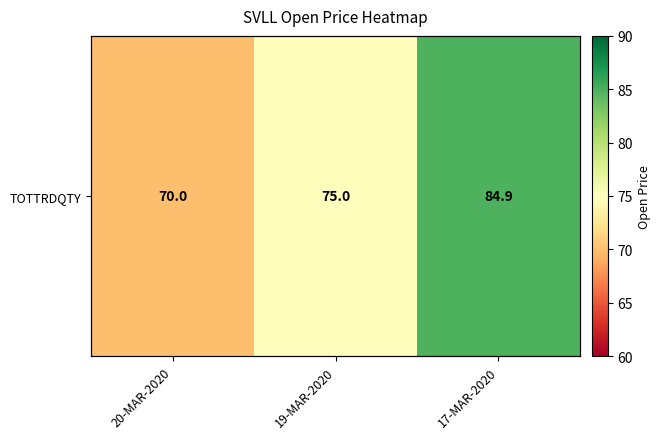

The chart shows a value of 84.9 at 17-MAR-2020. True or false?

True